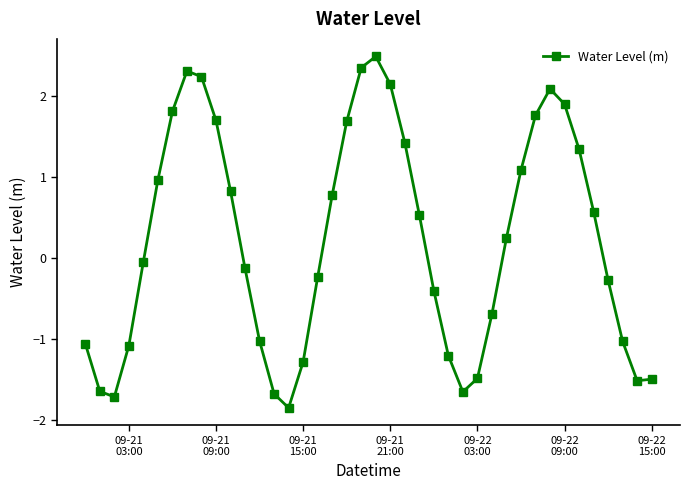

What is the maximum value shown in the chart?

2.5